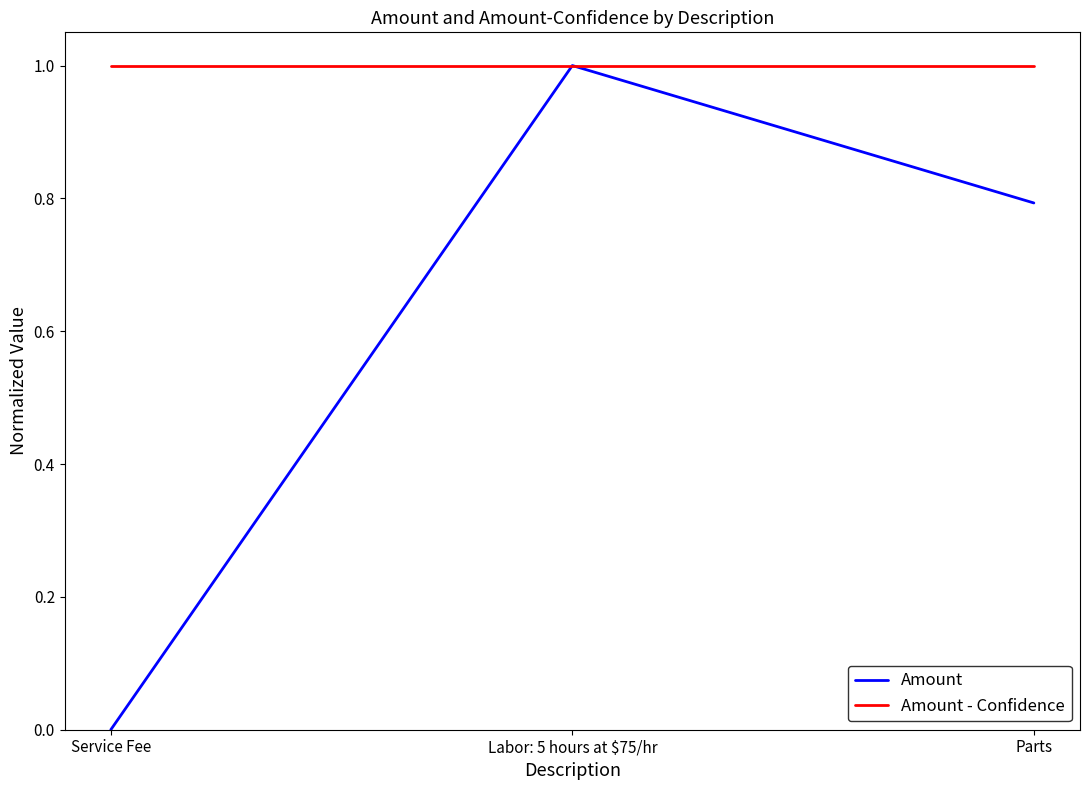

Does the chart have visible grid lines?

No